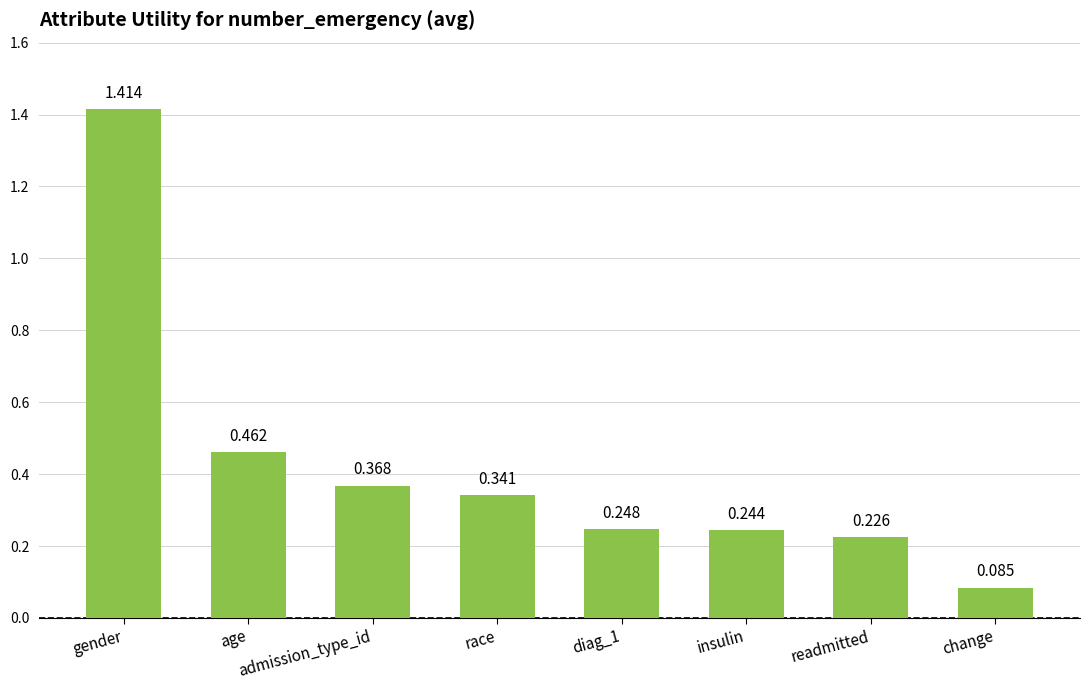

What position from the left is race?

4